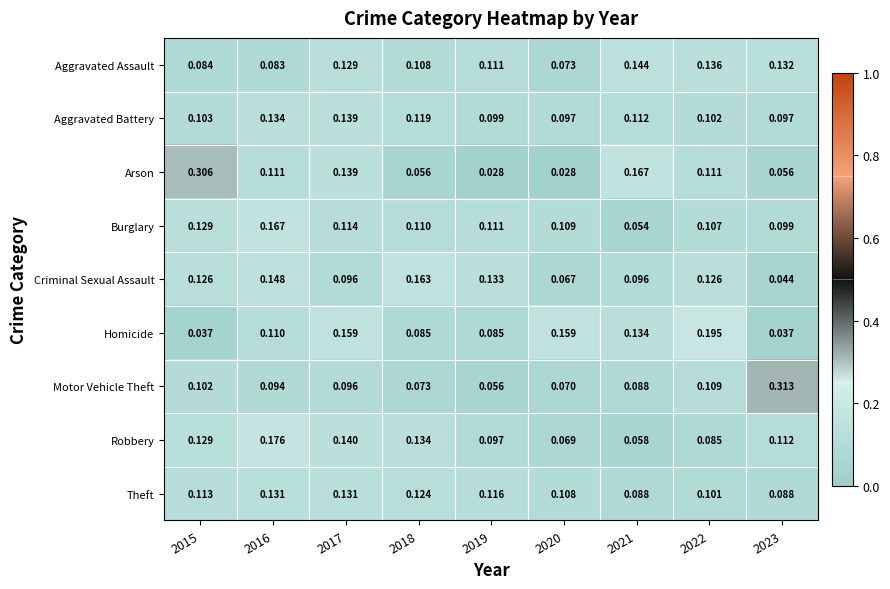

What is the total value across all series at 2018?

1.0